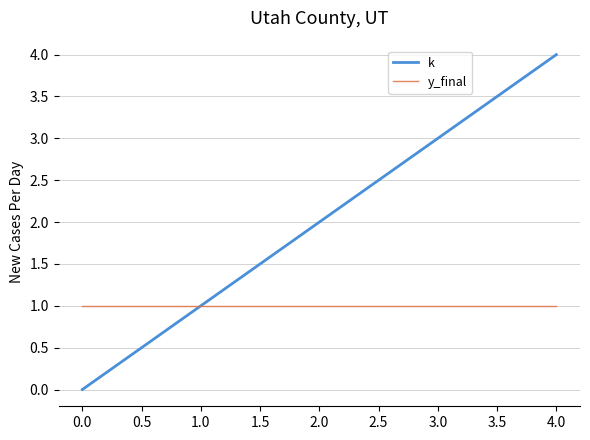

What is the highest value of the k series?

4